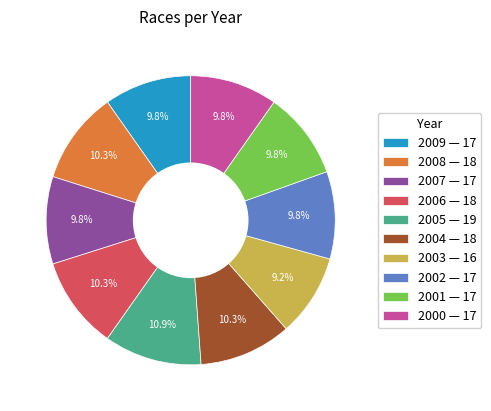

Count the number of slices in the pie.

10